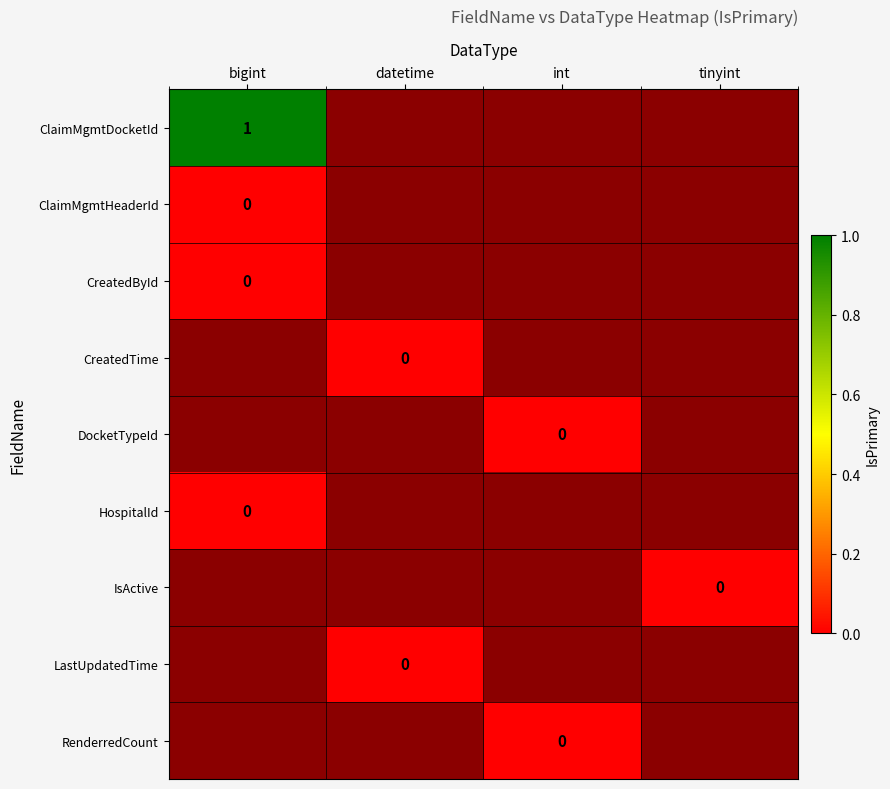

At int, list the series in order from smallest to largest.

ClaimMgmtDocketId, ClaimMgmtHeaderId, CreatedById, CreatedTime, DocketTypeId, HospitalId, IsActive, LastUpdatedTime, RenderredCount